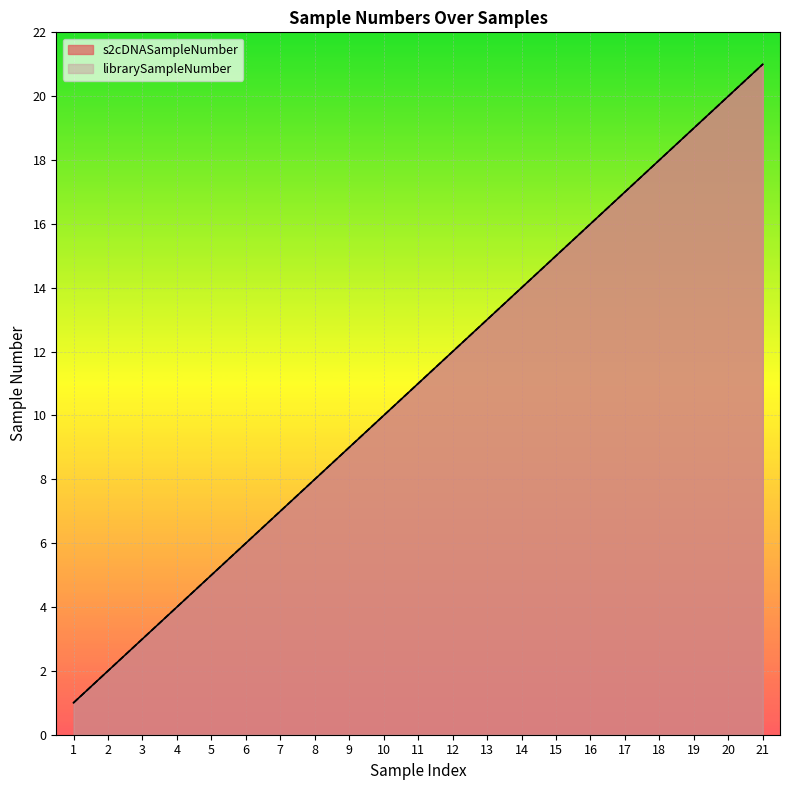

Count the number of data series in this chart.

2